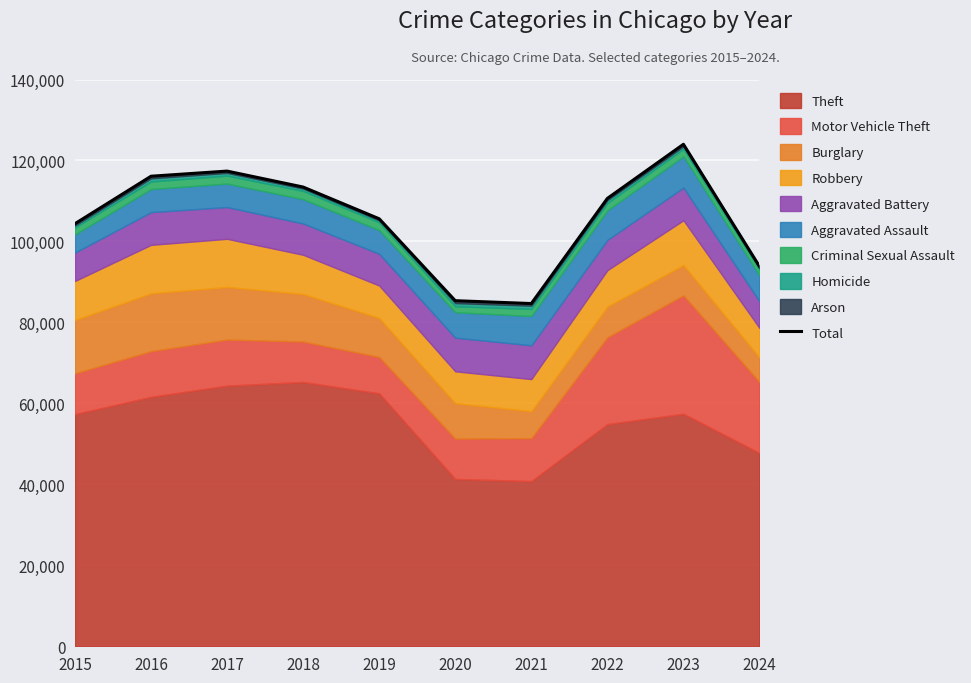

What is the difference between the second highest and second lowest values?

32011